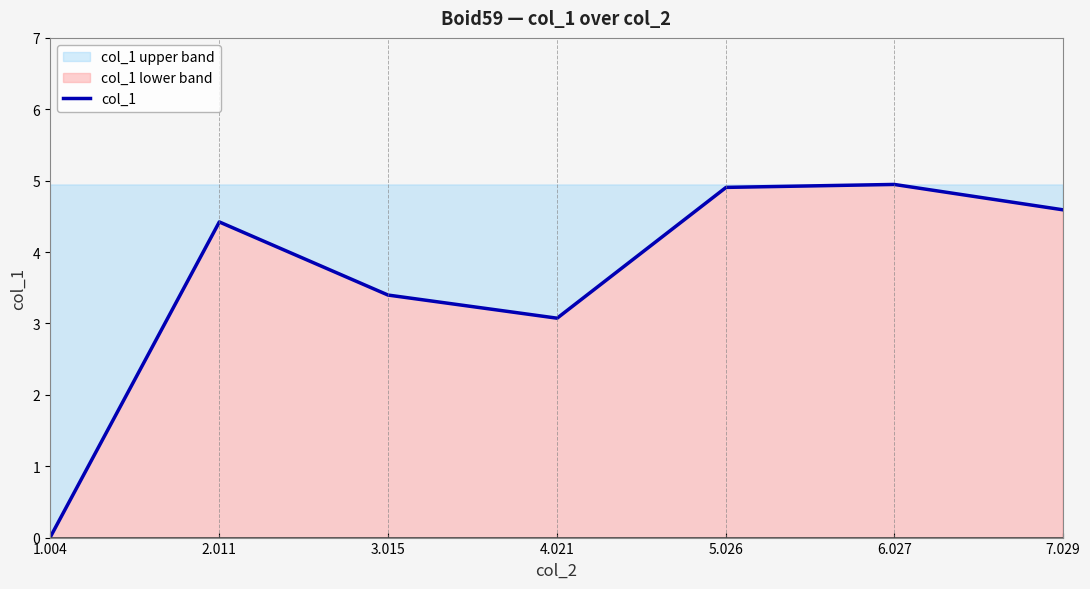

Which label corresponds to the smallest value in the chart?

1.004